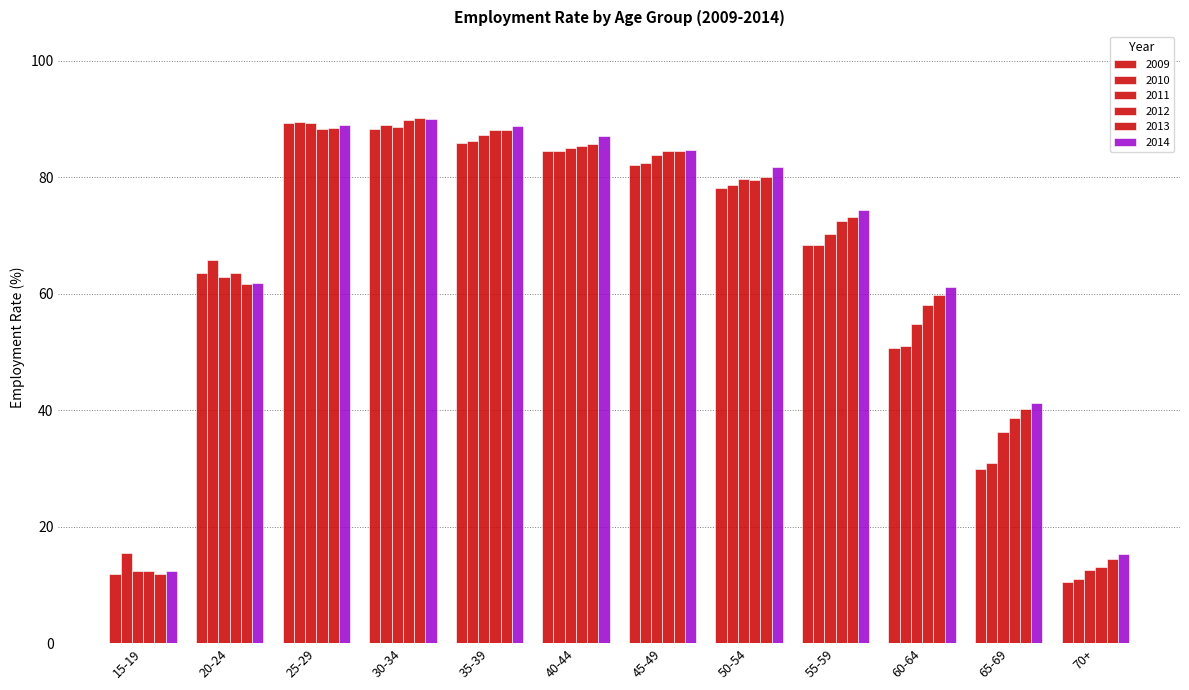

Which series has the widest spread of values?

2009